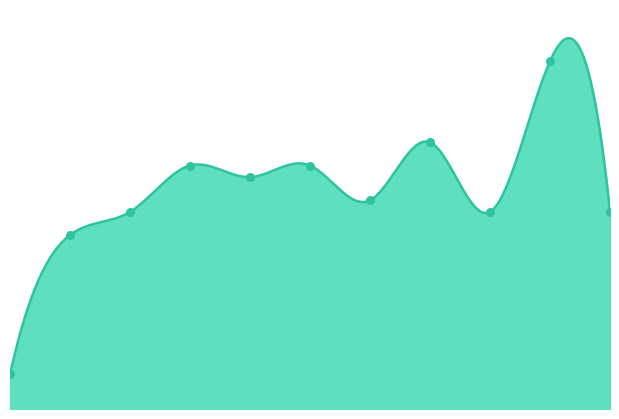

Which has a higher value, 2022 or 2015?

2022